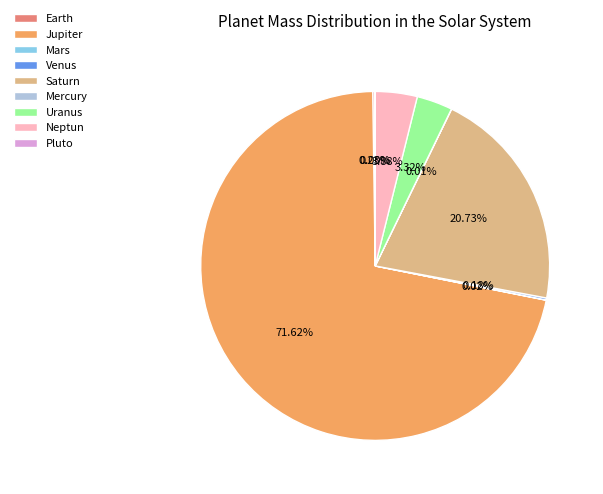

Which slice is the largest?

Jupiter